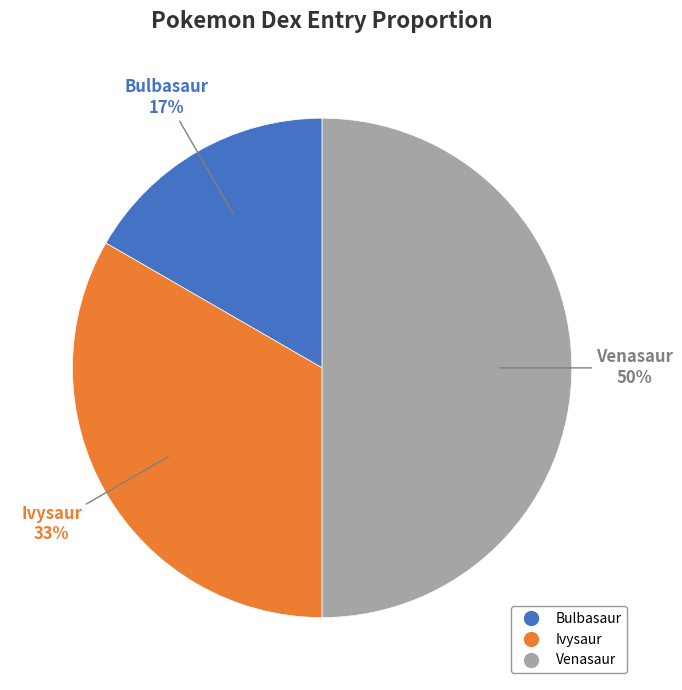

Rank the categories by value from highest to lowest.

Venasaur, Ivysaur, Bulbasaur